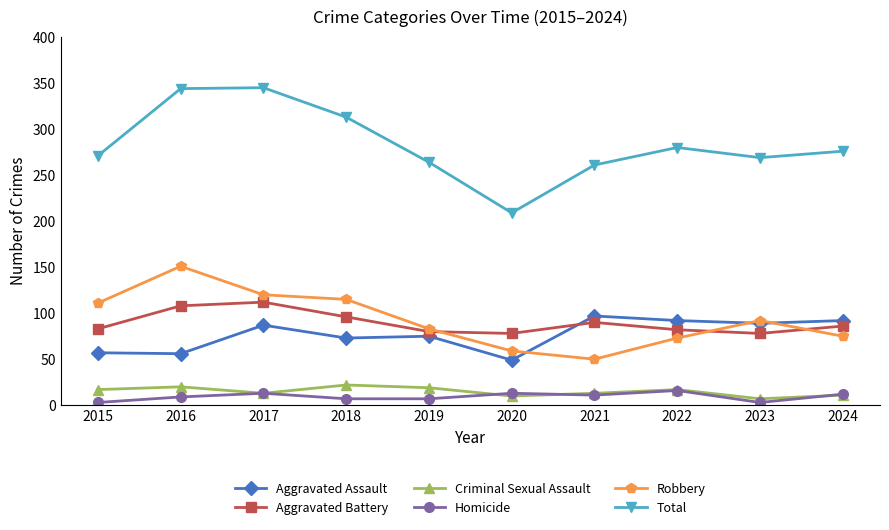

In Aggravated Battery, how many points are lower than both neighbors (excluding endpoints)?

2